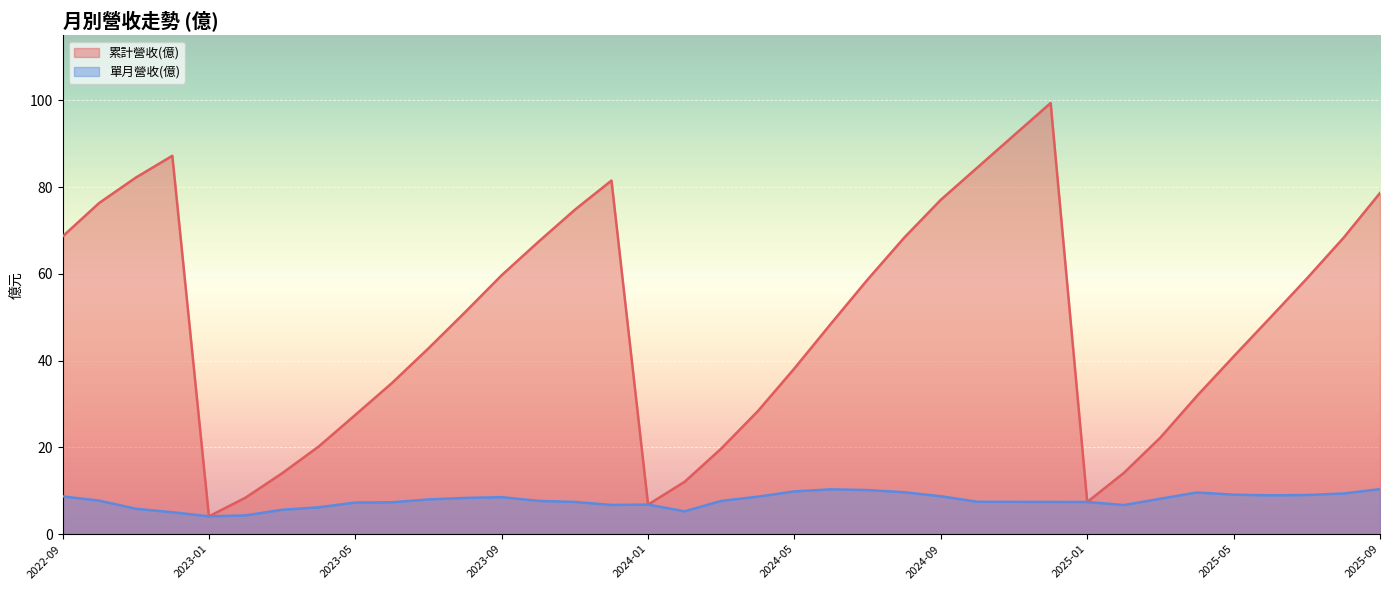

At which label does 單月營收(億) first exceed 7?

2022-09